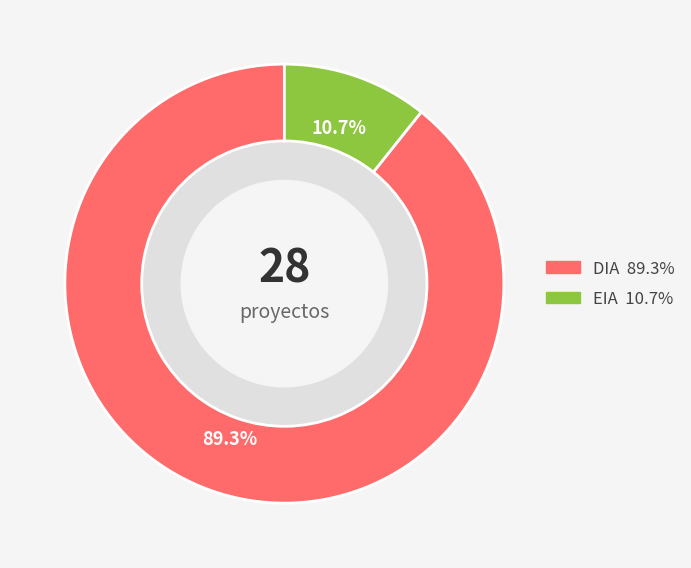

Which slice is the largest?

DIA